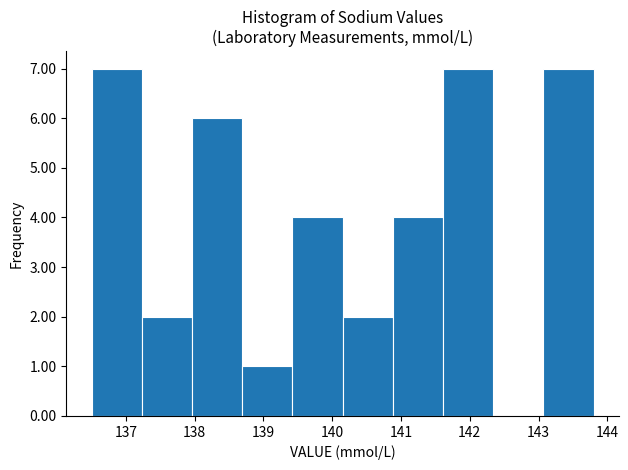

Reading left to right, transcribe this chart: for each bar, give the range it covers on the x-axis and its height. Neither the bar edges nor the heights are printed on the chart, so give them approximately, as read against the axes.

136.50 to 137.23: 7
137.23 to 137.96: 2
137.96 to 138.69: 6
138.69 to 139.42: 1
139.42 to 140.15: 4
140.15 to 140.88: 2
140.88 to 141.61: 4
141.61 to 142.34: 7
142.34 to 143.07: 0
143.07 to 143.80: 7